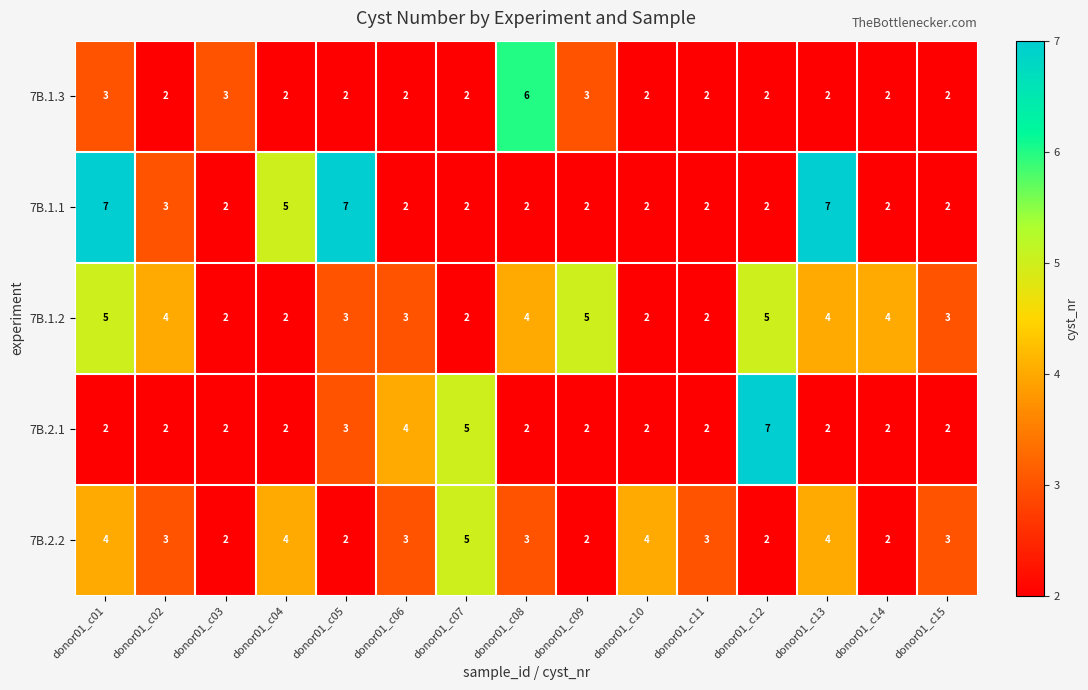

At donor01_c01, list the series in order from smallest to largest.

7B.2.1, 7B.1.3, 7B.2.2, 7B.1.2, 7B.1.1